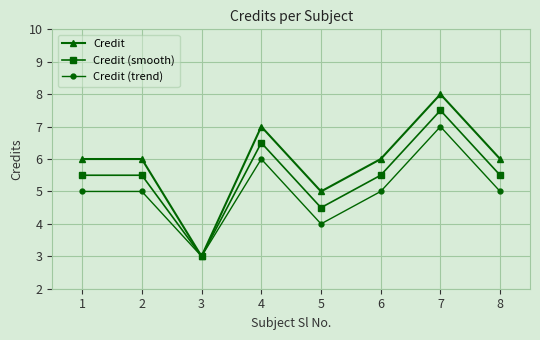

What is the difference between the highest and lowest values at 8?

1.0